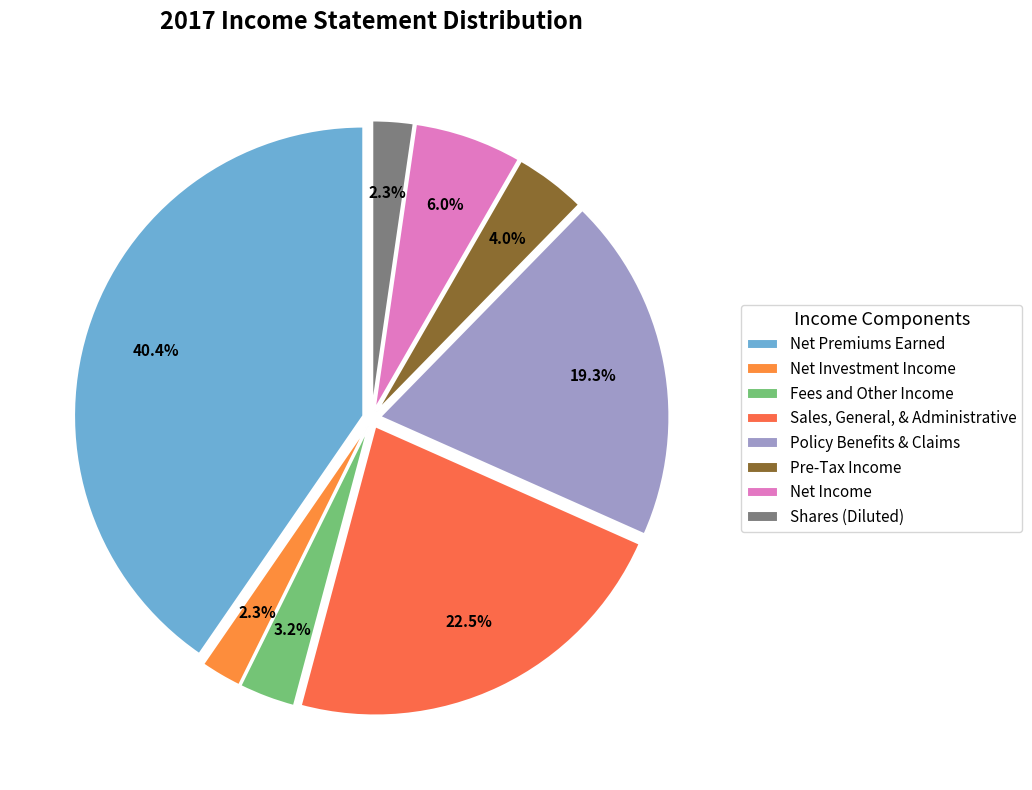

To the nearest percent, what is the average slice percentage?

12%